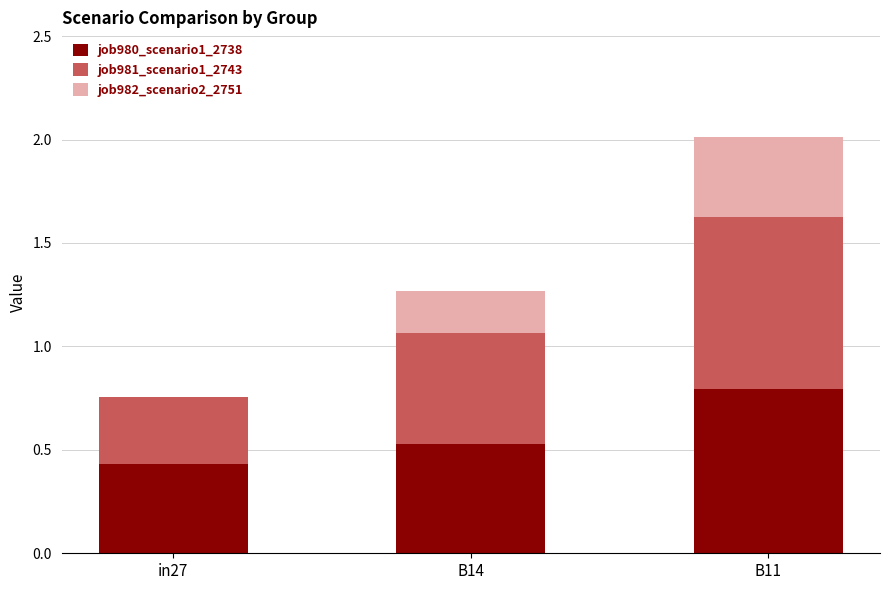

At which category is the sum across all series the highest?

B11